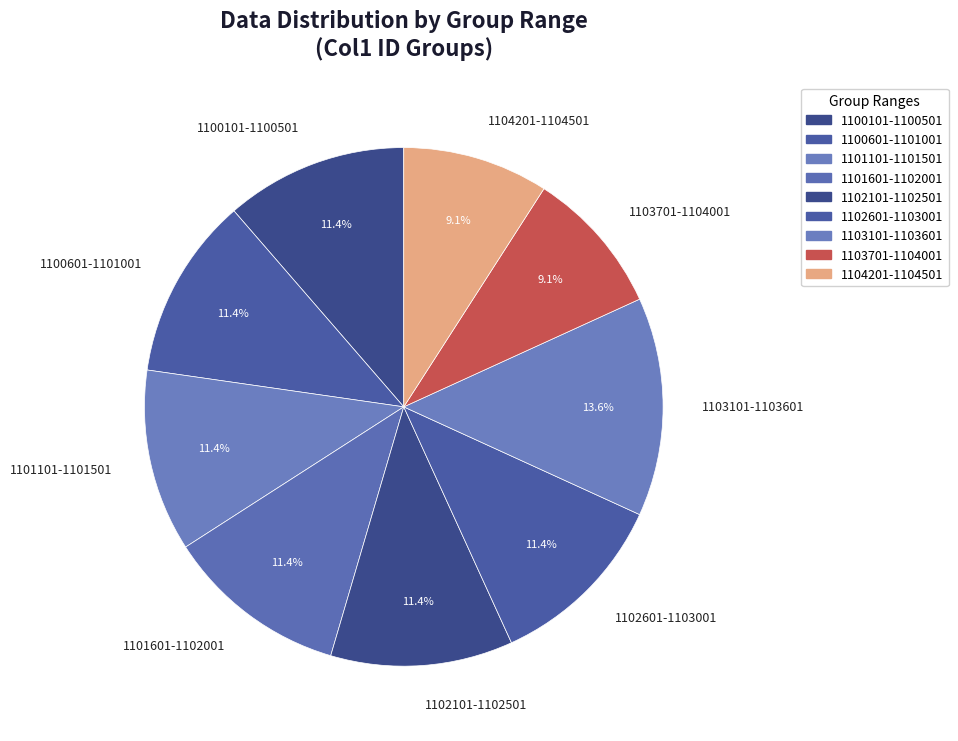

Which category has the biggest portion of the pie?

1103101-1103601